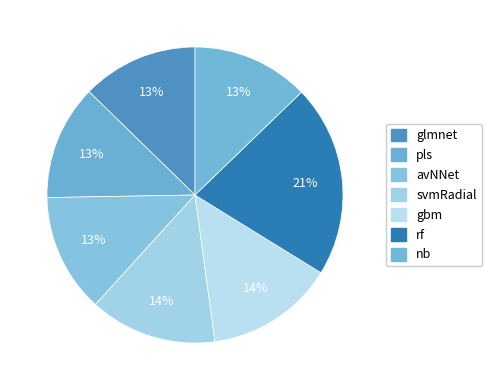

Does avNNet represent more than half of the total?

No